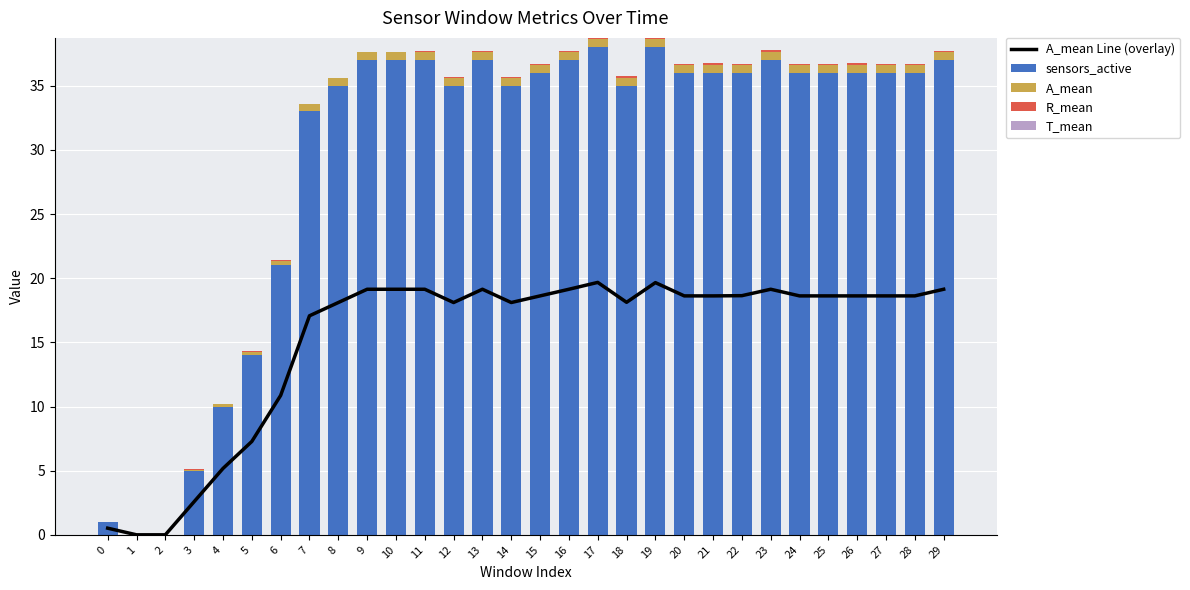

What is the average value of the A_mean series?

0.5